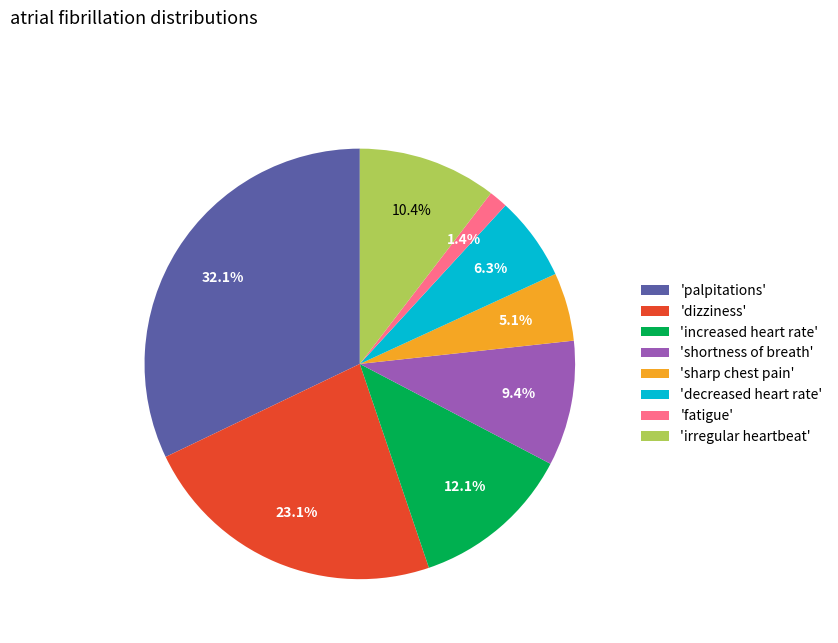

Does 'palpitations' represent more than half of the total?

No